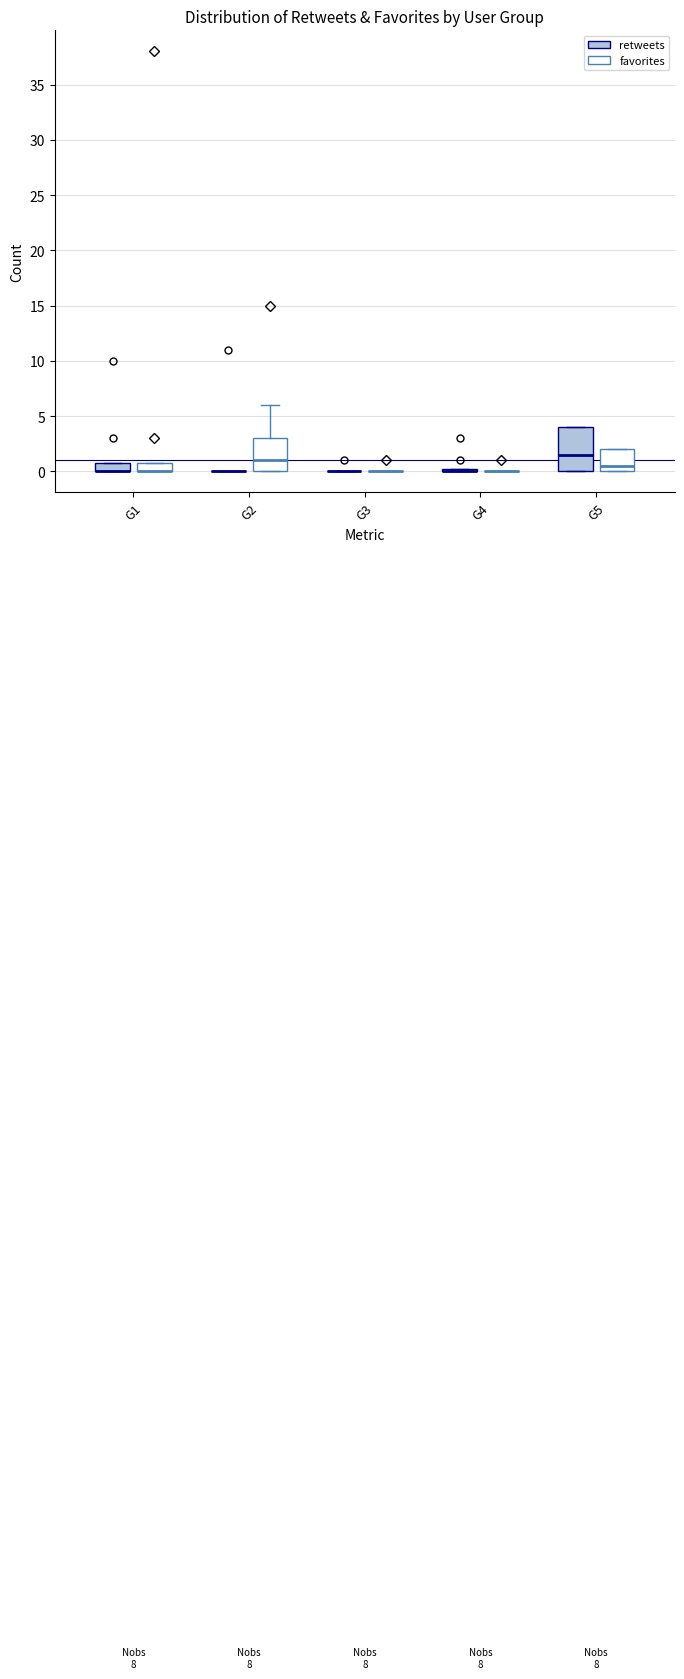

Where is the upper edge of the box for G1 (retweets) on the y-axis? The values are not printed on the chart, so give them approximately, as read against the axis.

1.0